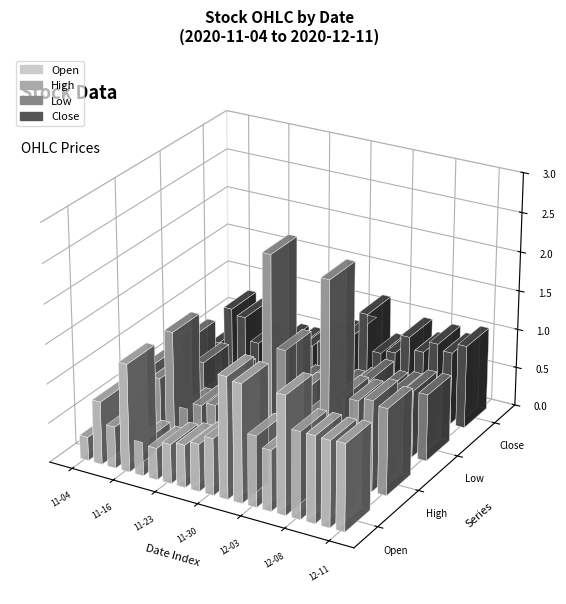

What is the label of the 4th bar from the right?

2020-12-08